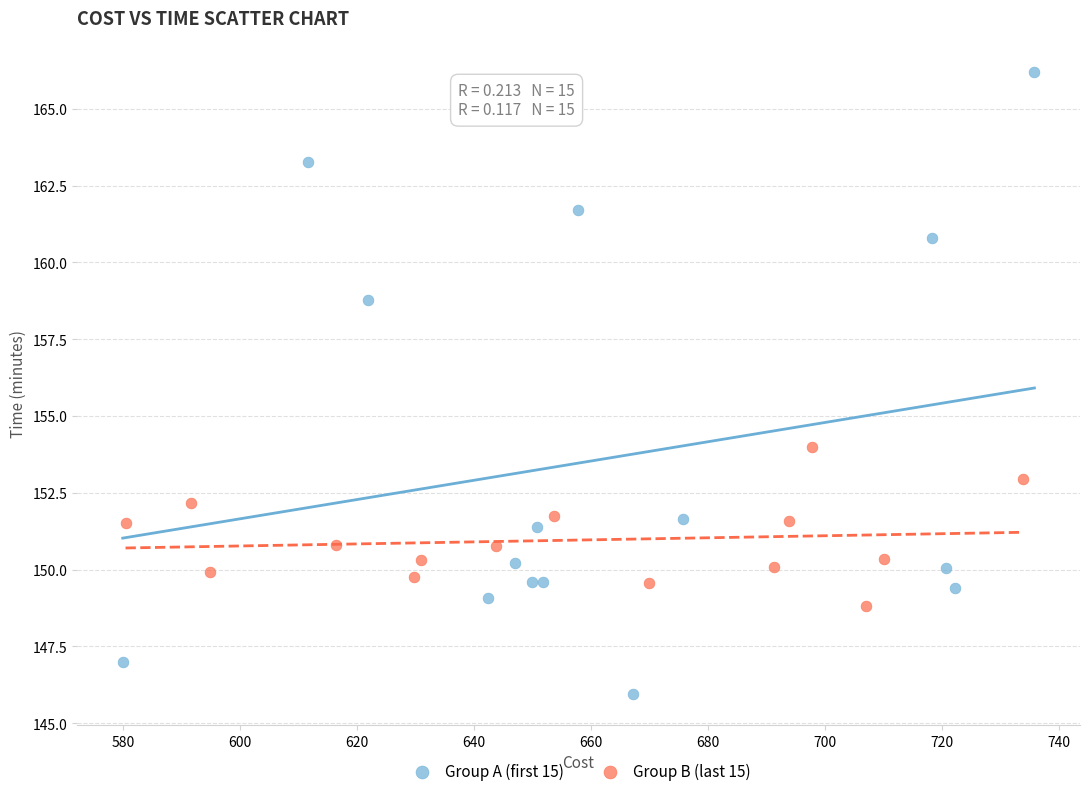

Which series reaches the minimum Y coordinate?

Group A (first 15)